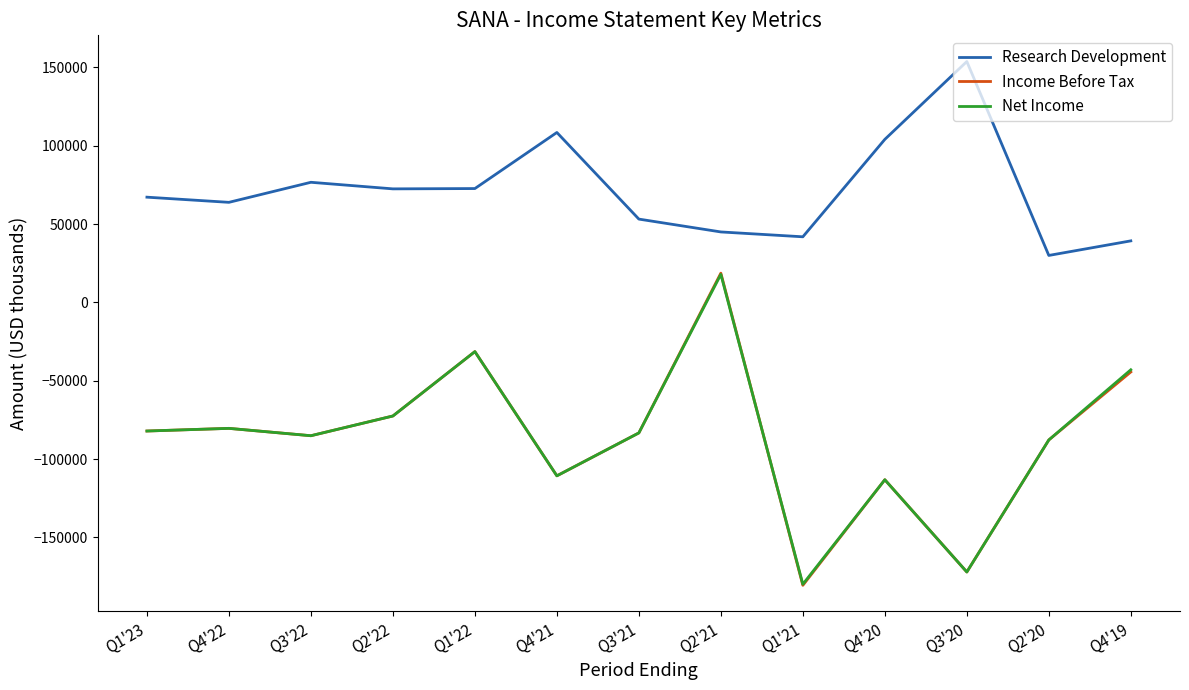

Between Q1'21 and Q4'20, which series saw the biggest shift?

Income Before Tax